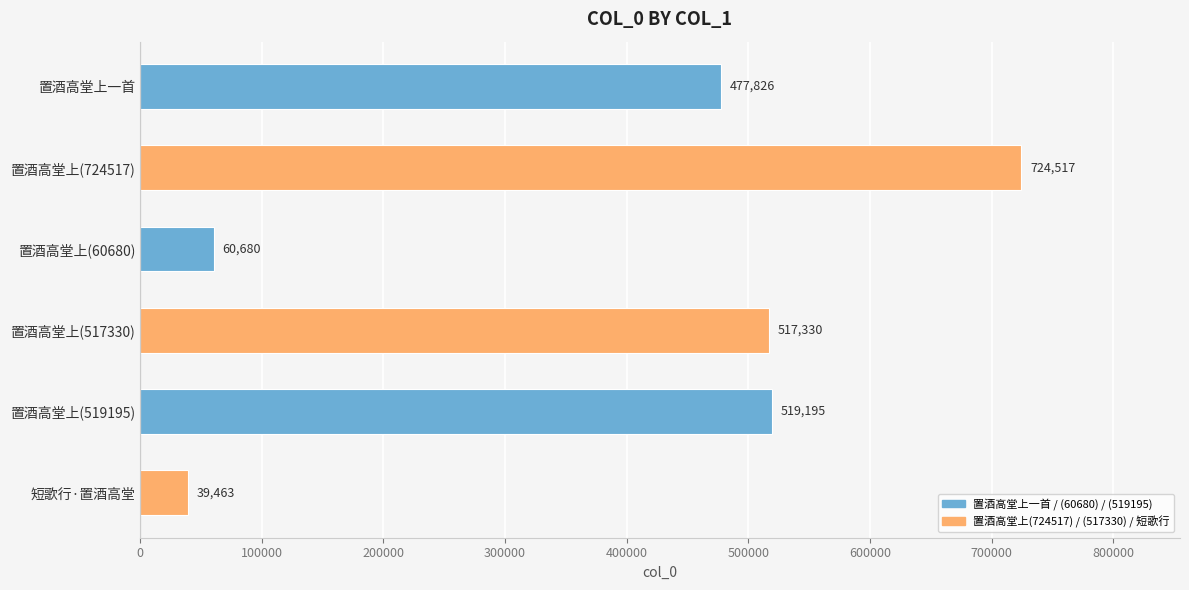

What is the label of the 4th bar from the bottom?

置酒高堂上(60680)